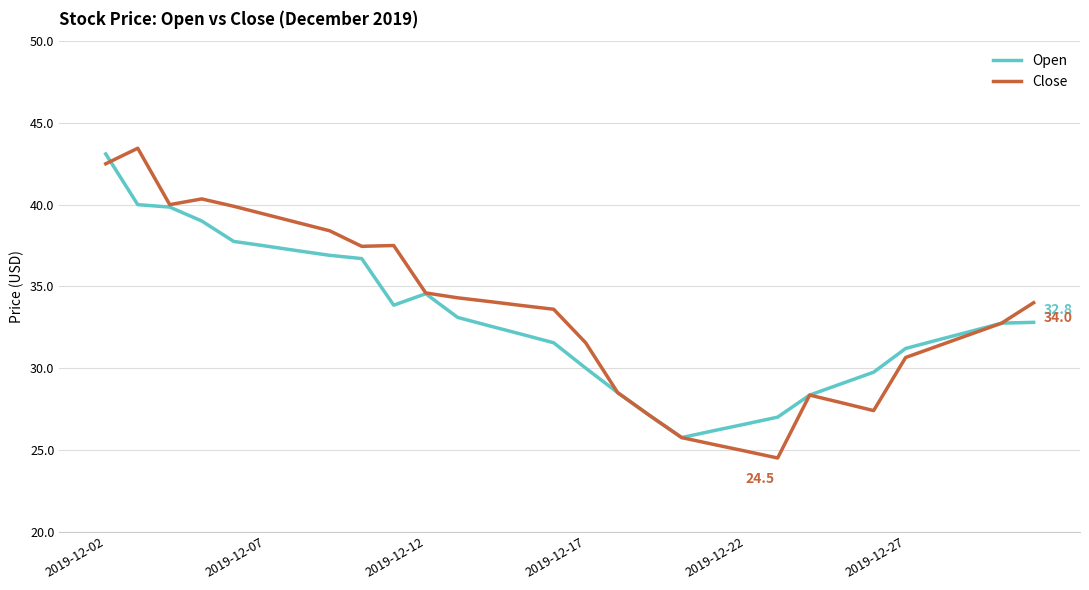

What is the smallest value displayed?

24.5